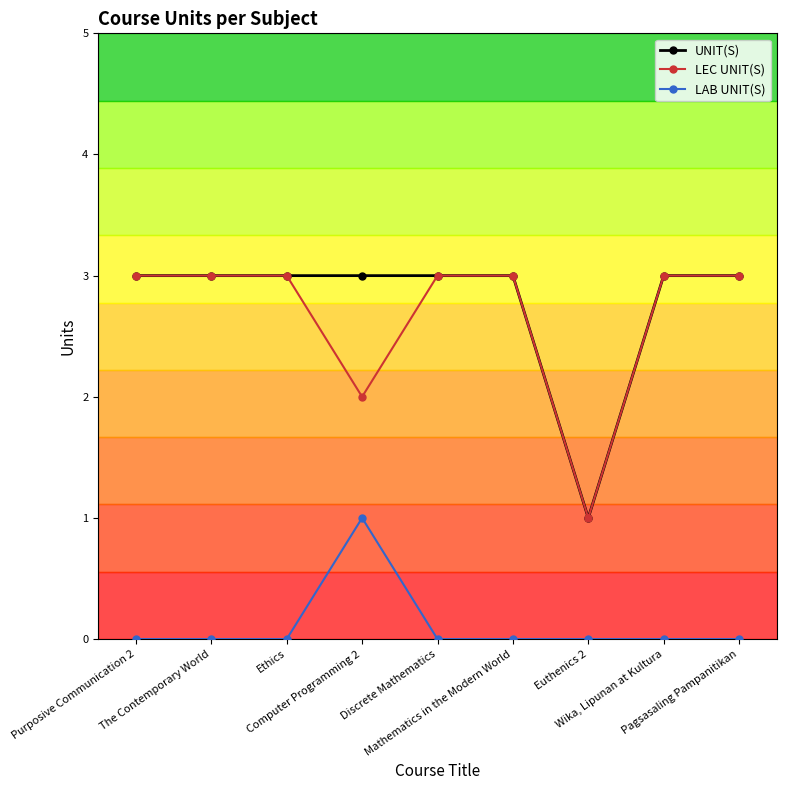

Reading left to right, list all the values displayed in this chart.

UNIT(S): Purposive Communication 2=3	The Contemporary World=3	Ethics=3	Computer Programming 2=3	Discrete Mathematics=3	Mathematics in the Modern World=3	Euthenics 2=1	Wika, Lipunan at Kultura=3	Pagsasaling Pampanitikan=3
LEC UNIT(S): Purposive Communication 2=3	The Contemporary World=3	Ethics=3	Computer Programming 2=2	Discrete Mathematics=3	Mathematics in the Modern World=3	Euthenics 2=1	Wika, Lipunan at Kultura=3	Pagsasaling Pampanitikan=3
LAB UNIT(S): Purposive Communication 2=0	The Contemporary World=0	Ethics=0	Computer Programming 2=1	Discrete Mathematics=0	Mathematics in the Modern World=0	Euthenics 2=0	Wika, Lipunan at Kultura=0	Pagsasaling Pampanitikan=0